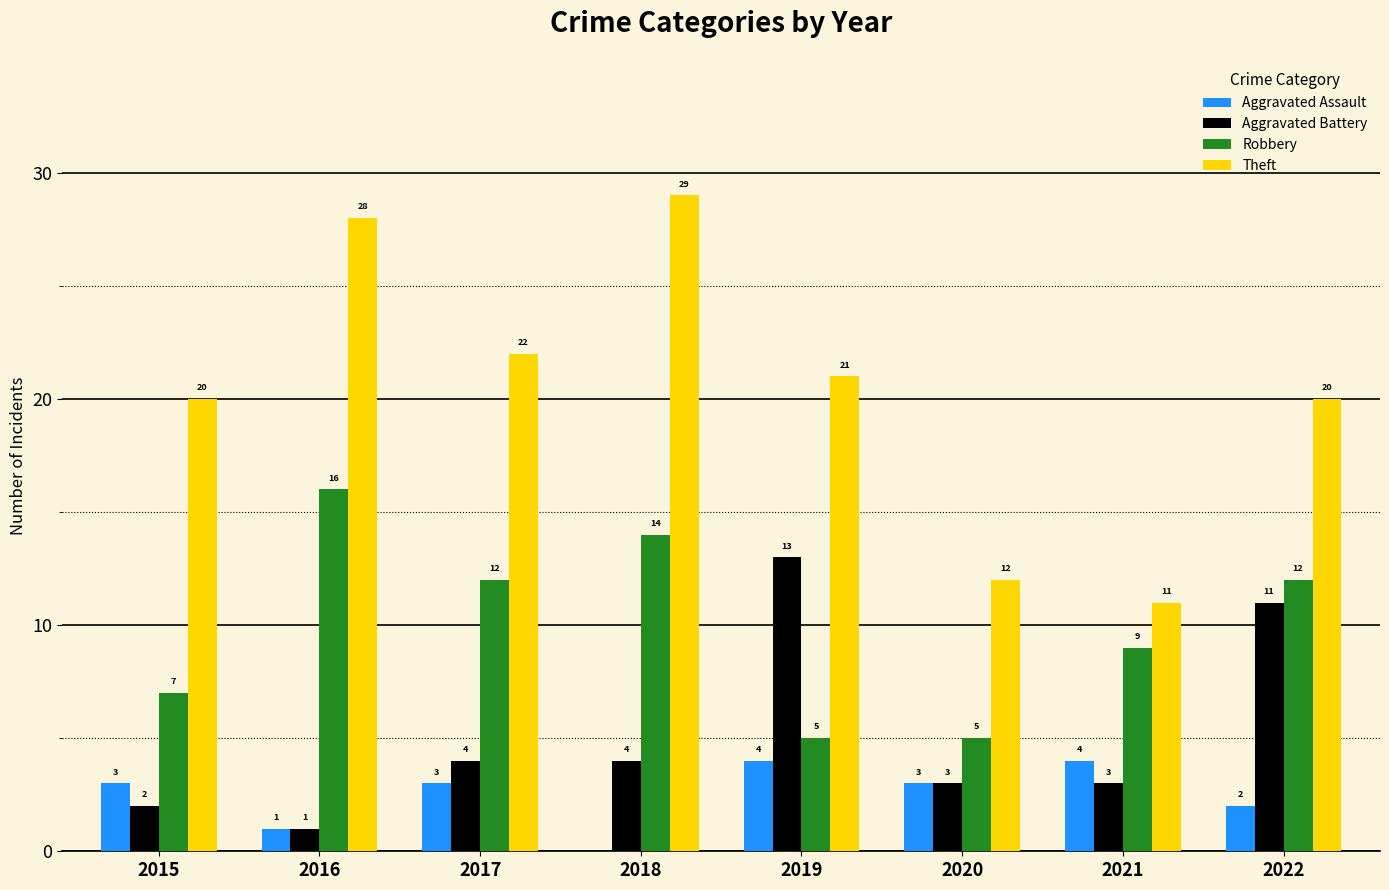

Reading left to right, what are all the values shown in this chart?

Aggravated Assault: 3	1	3	0	4	3	4	2
Aggravated Battery: 2	1	4	4	13	3	3	11
Robbery: 7	16	12	14	5	5	9	12
Theft: 20	28	22	29	21	12	11	20